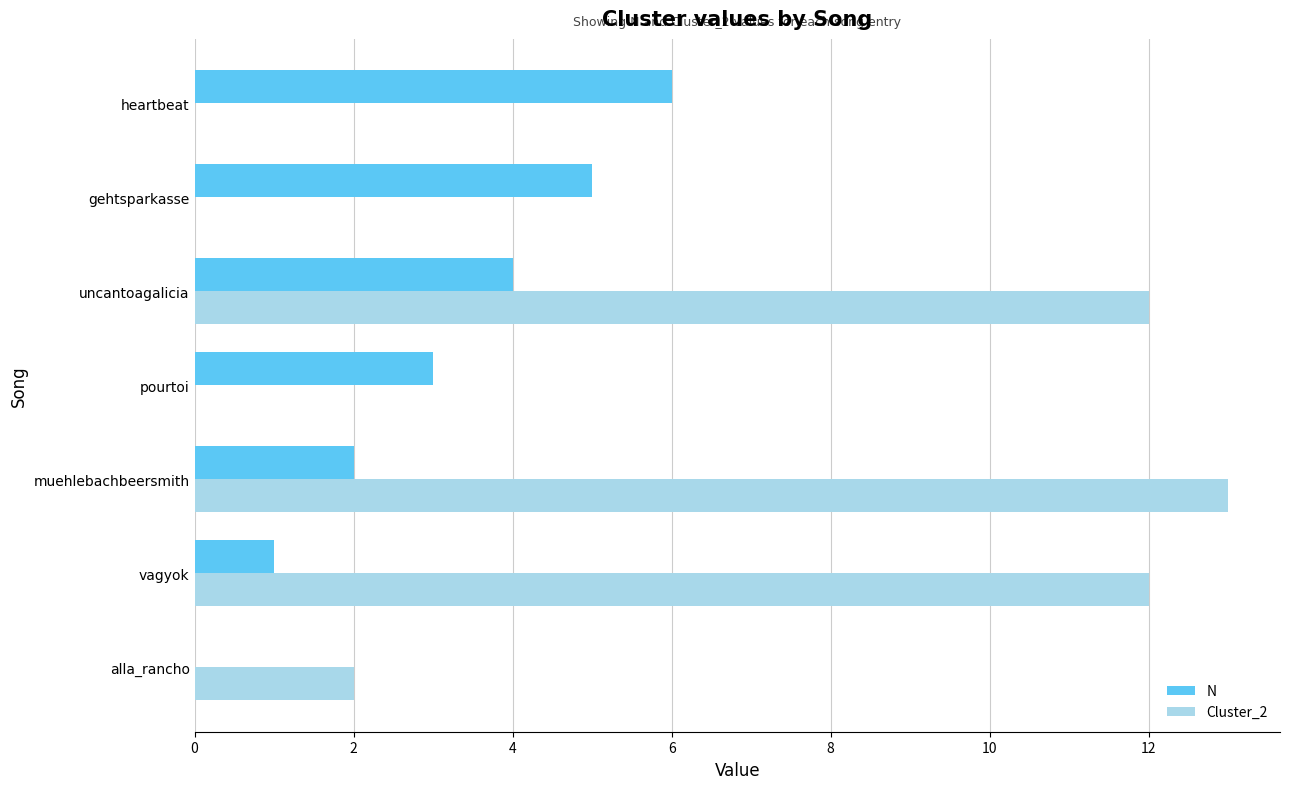

Is it true that N equals 3 at pourtoi?

True